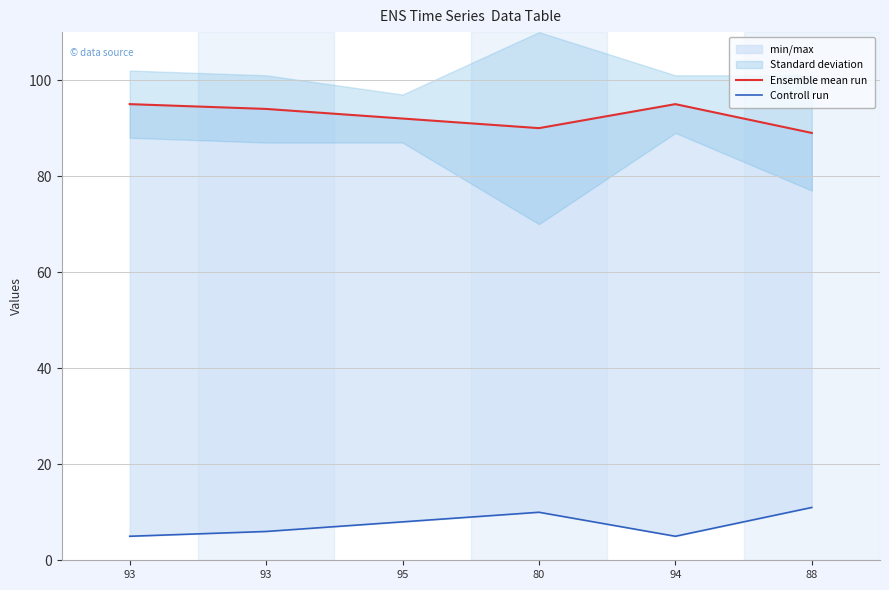

The Ensemble mean run series shows 50 at 93. True or false?

False